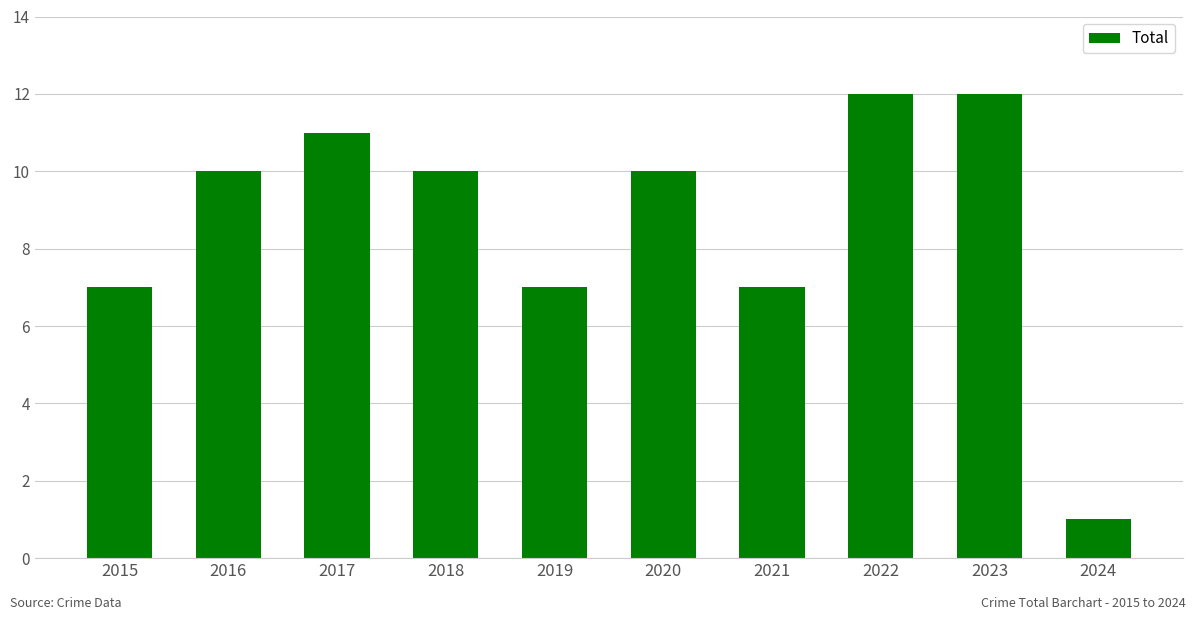

Reading left to right, what are all the values shown in this chart?

2015=7	2016=10	2017=11	2018=10	2019=7	2020=10	2021=7	2022=12	2023=12	2024=1